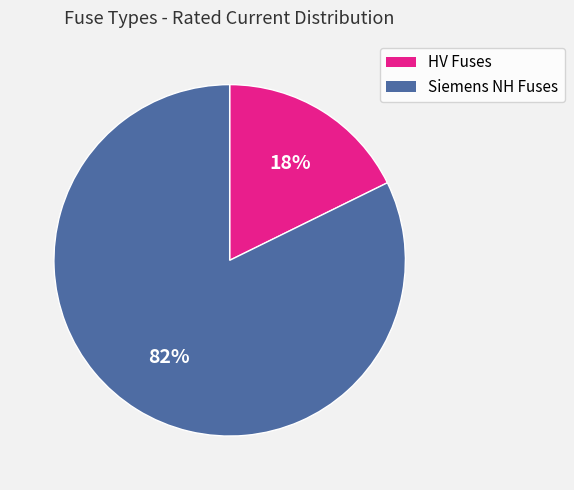

To the nearest percent, what is the average slice percentage?

50%